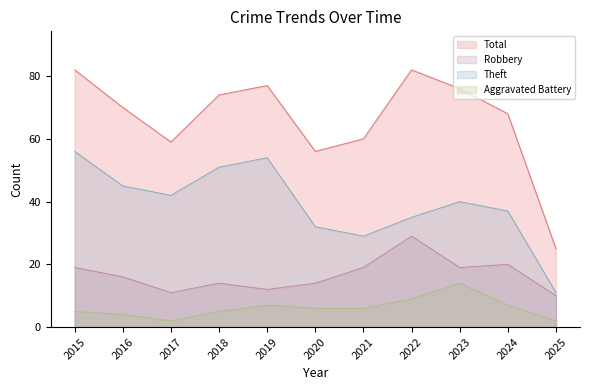

How many interior local peaks does the Robbery series have?

3